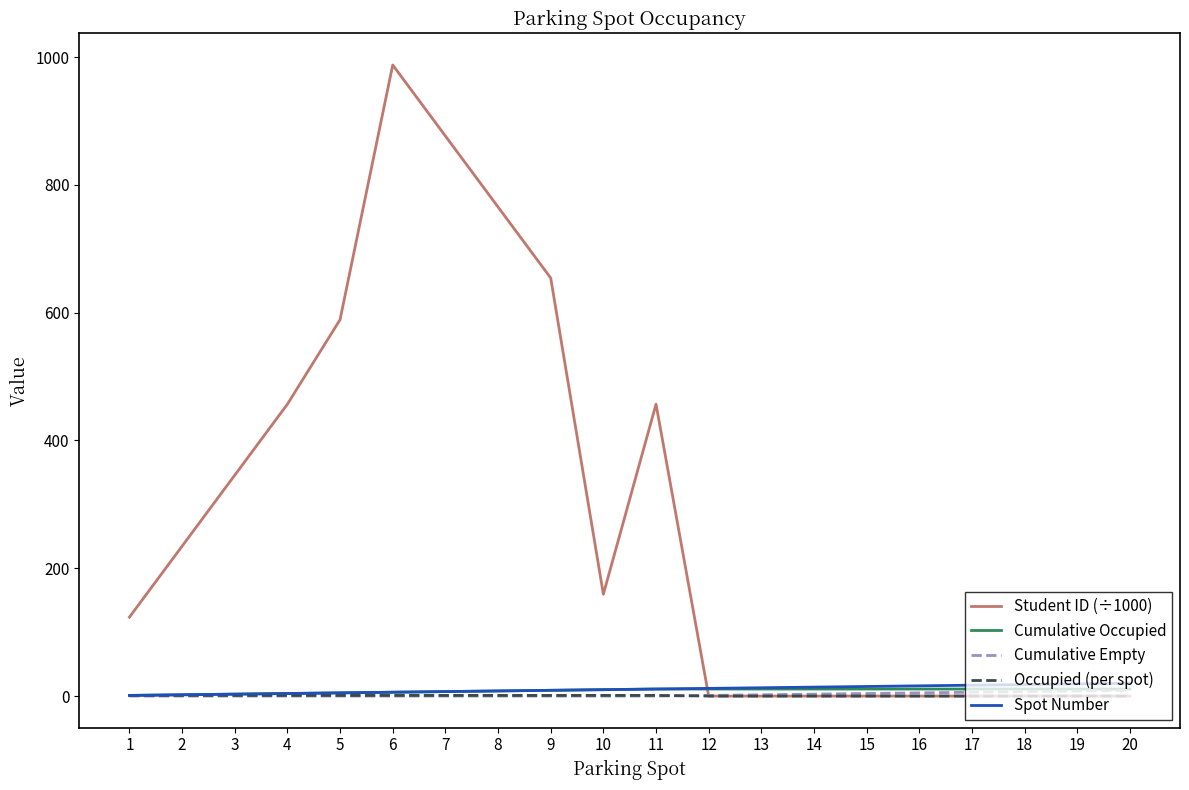

How many categories are shown in the chart?

20